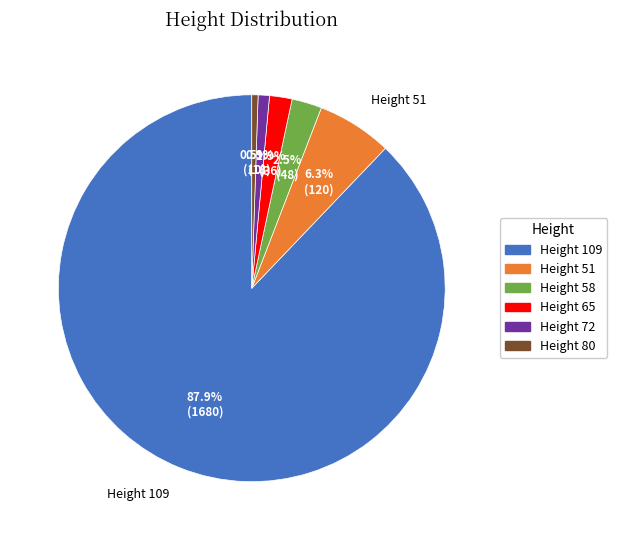

Approximately how many times larger is the value at Height 65 compared to Height 72?

2.0